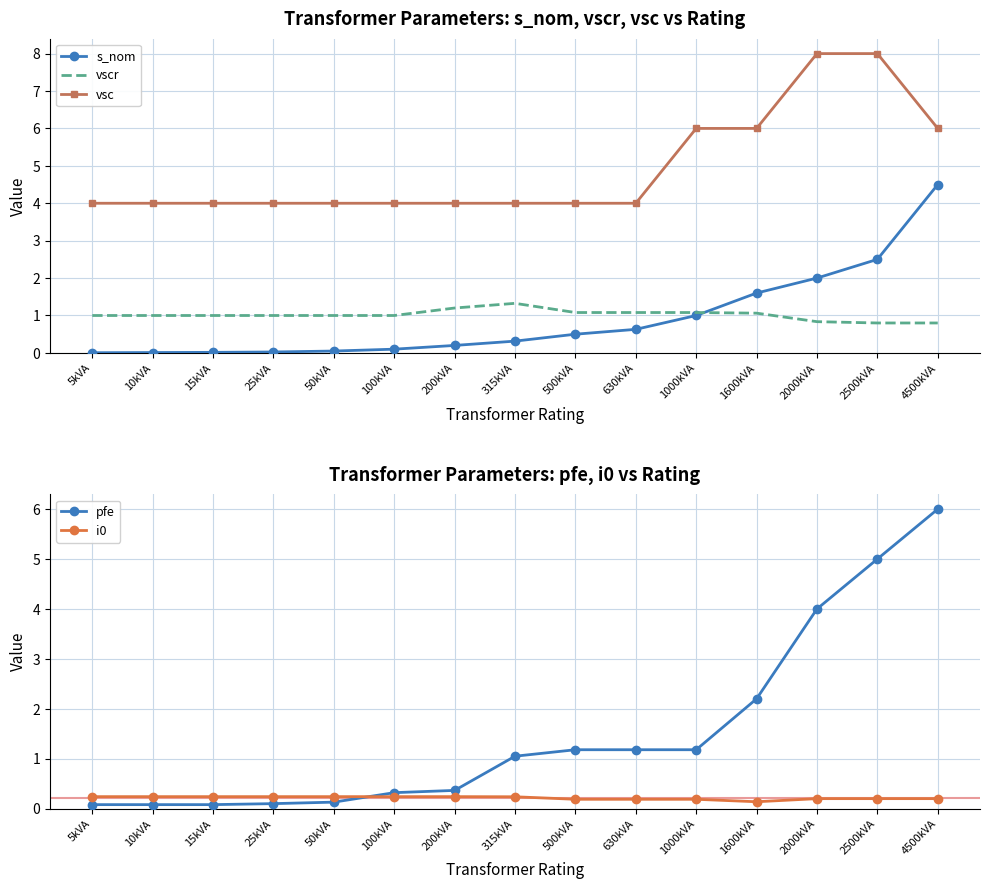

How many lines are shown in the chart?

5